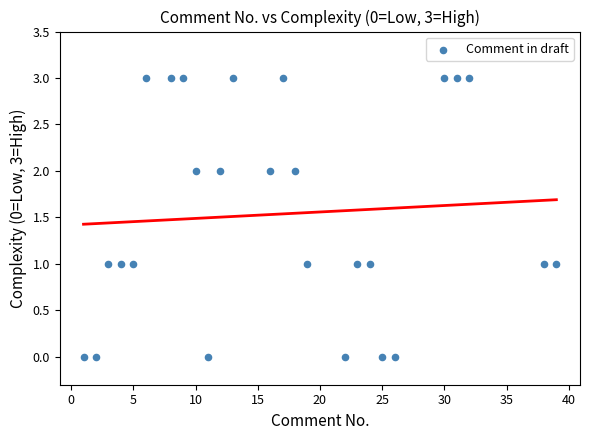

What is the range of Y values (max minus min)?

3